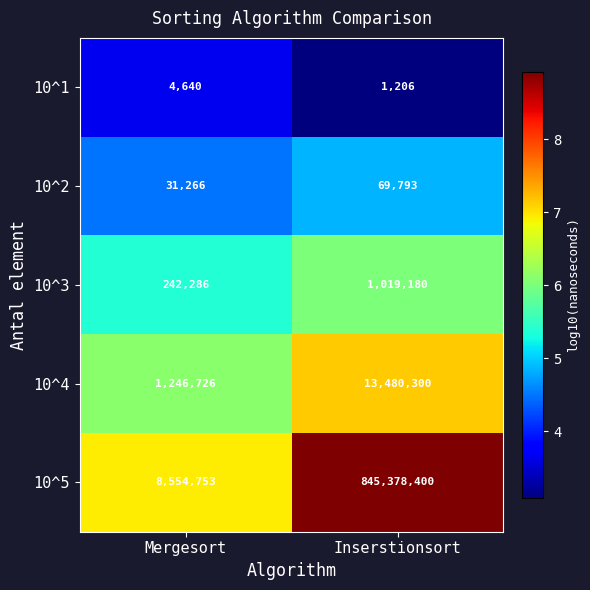

Reading left to right, what are all the values shown in this chart?

10^1: Mergesort=4640	Inserstionsort=1206
10^2: Mergesort=31266	Inserstionsort=69793
10^3: Mergesort=242286	Inserstionsort=1019180
10^4: Mergesort=1246726	Inserstionsort=13480300
10^5: Mergesort=8554753	Inserstionsort=845378400